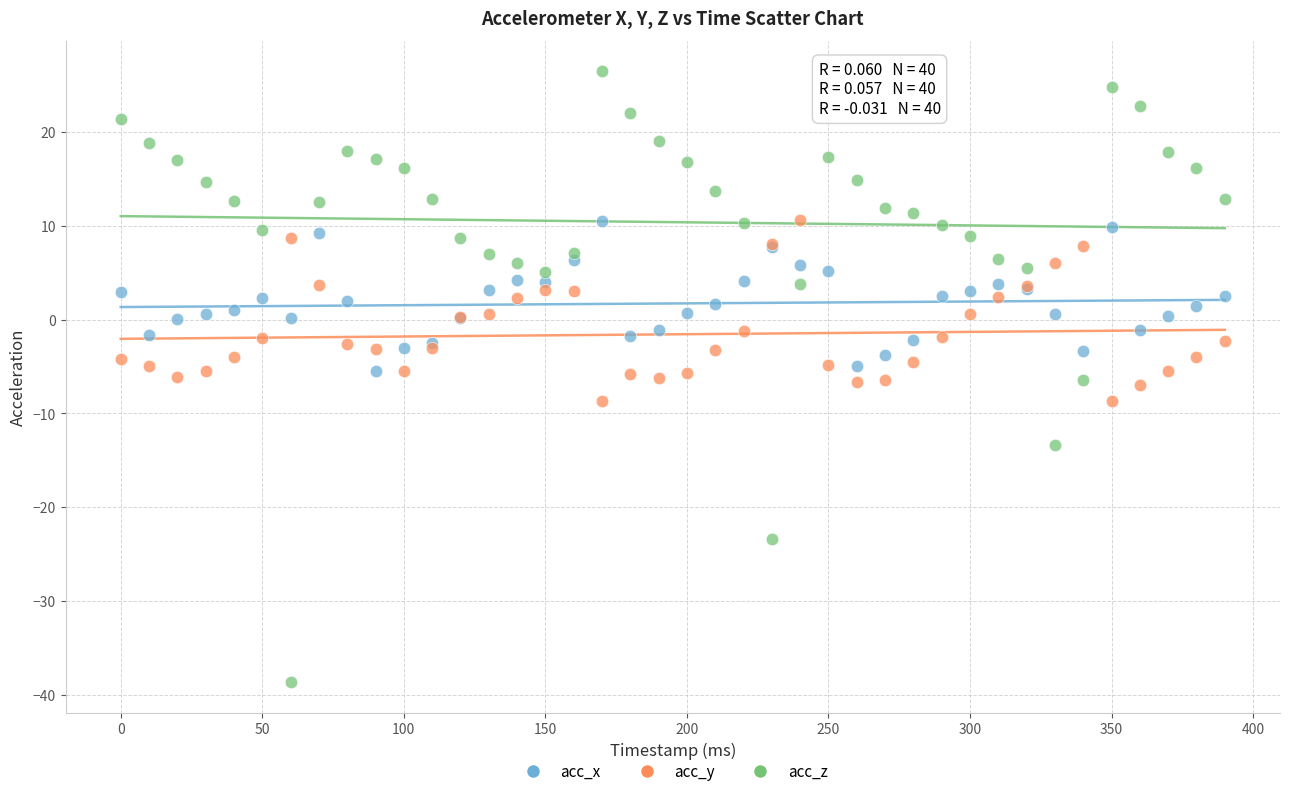

Which series contains the highest Y value?

acc_z